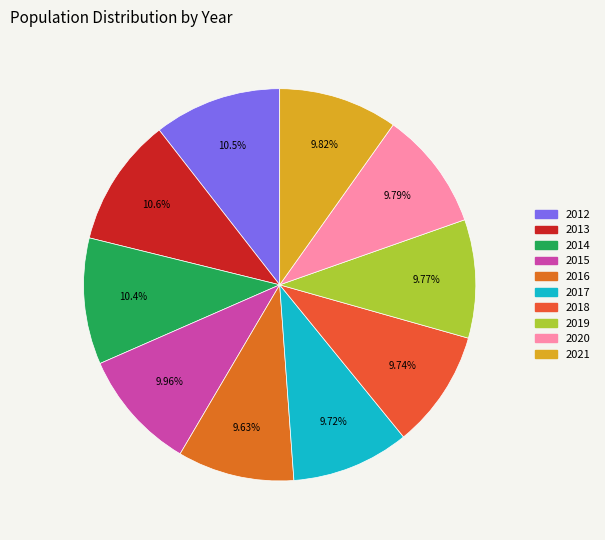

What portion of the pie excludes 2021?

90.2%